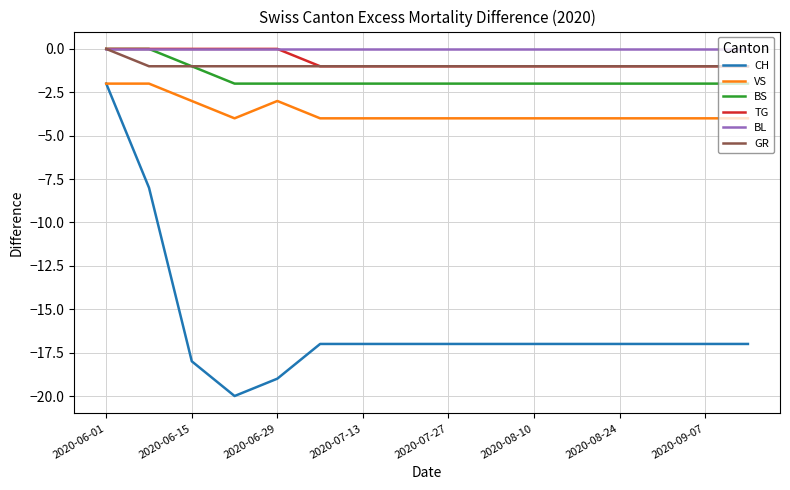

What is the minimum value shown in the chart?

-20